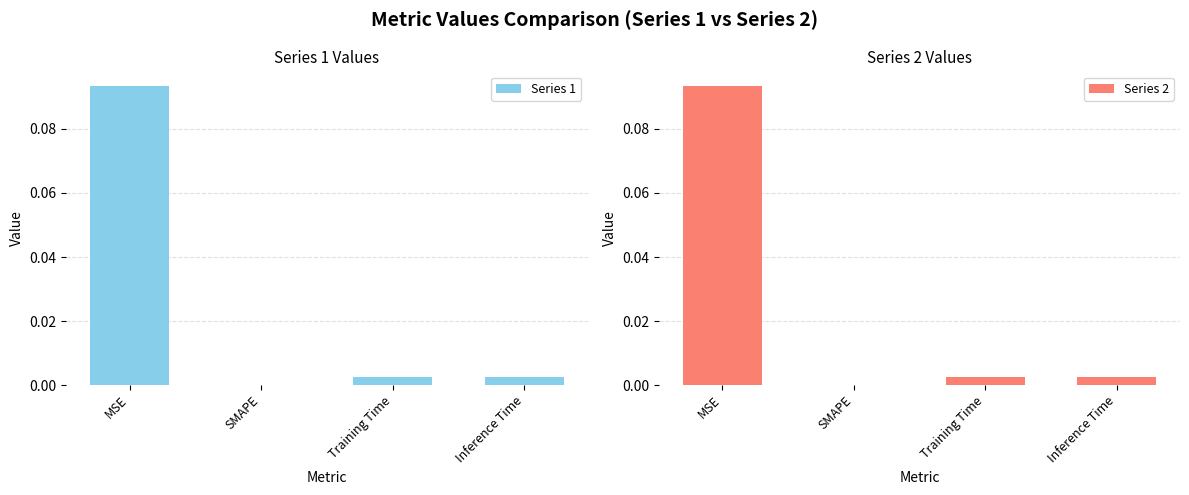

Which category has the lowest value in the Series 1 series?

SMAPE